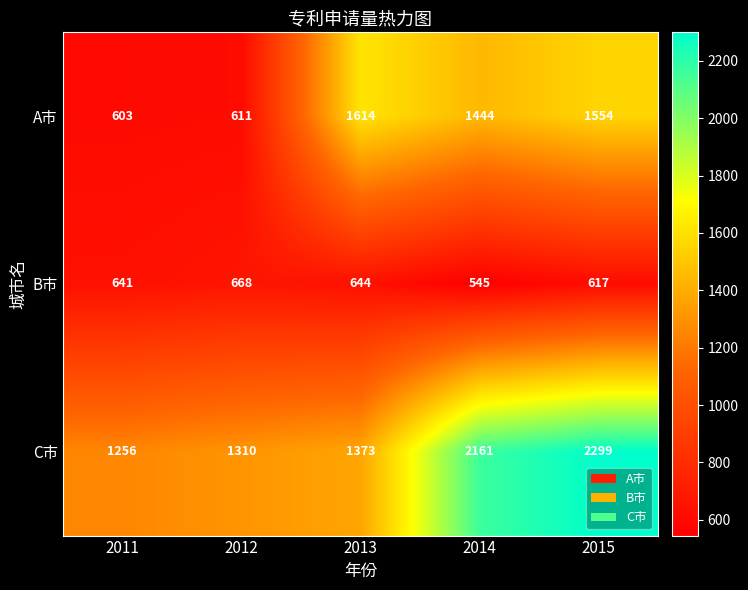

List the series in order of their peak value, lowest first.

B市, A市, C市